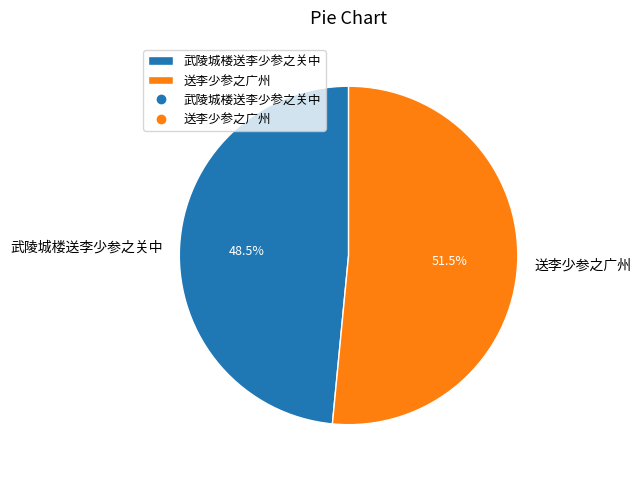

Rank the categories by value from lowest to highest.

武陵城楼送李少参之关中, 送李少参之广州